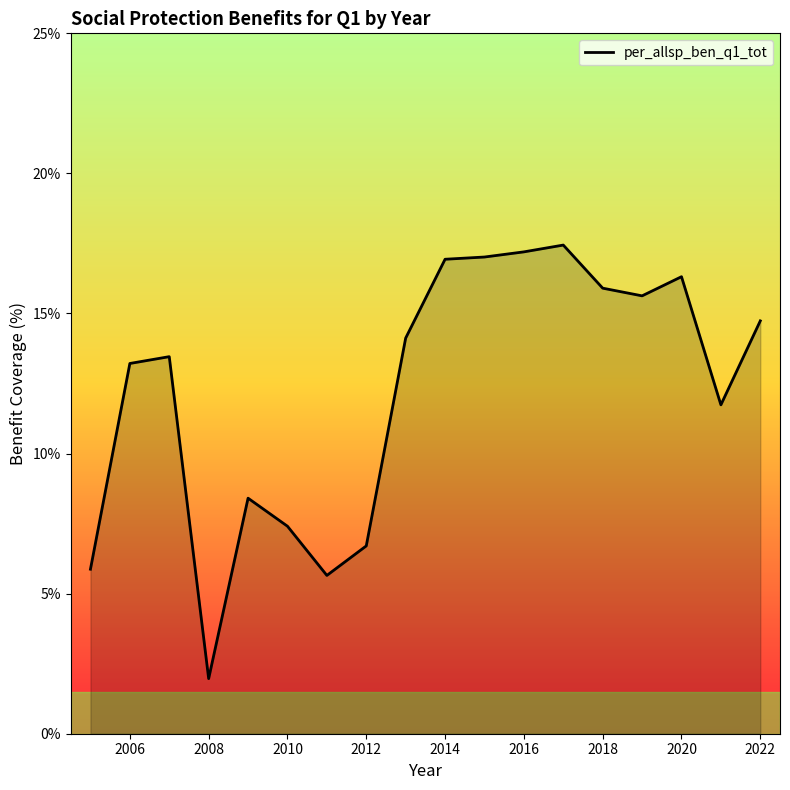

How many lines are shown in the chart?

1